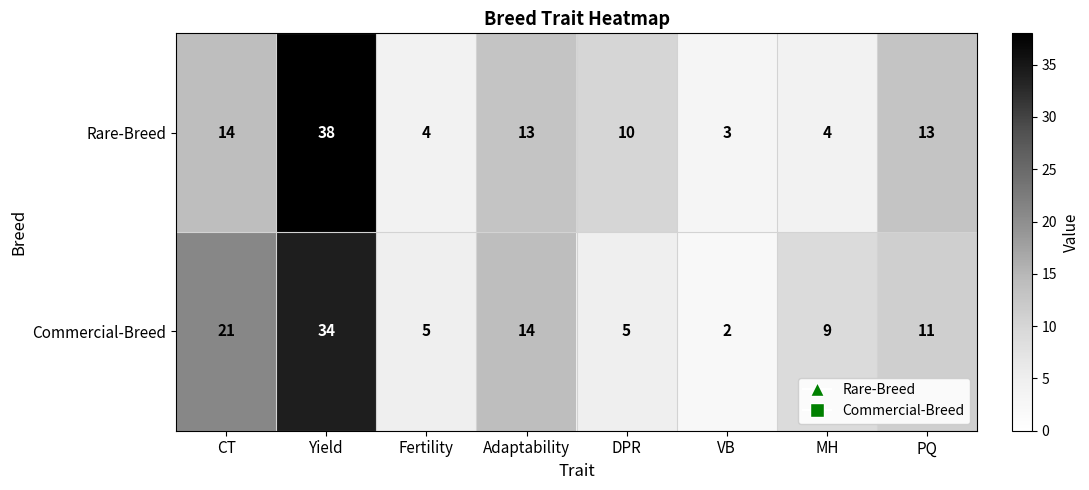

At which label is Rare-Breed closest to 20?

CT